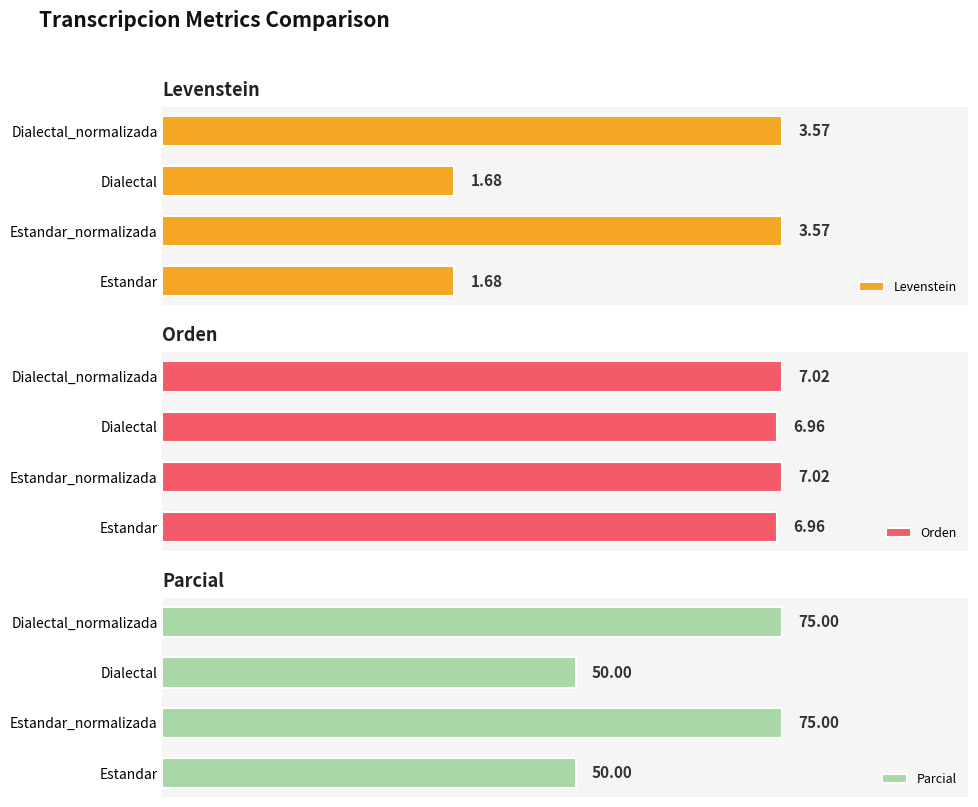

The value of Orden at Estandar_normalizada is 7.0. True or false?

True